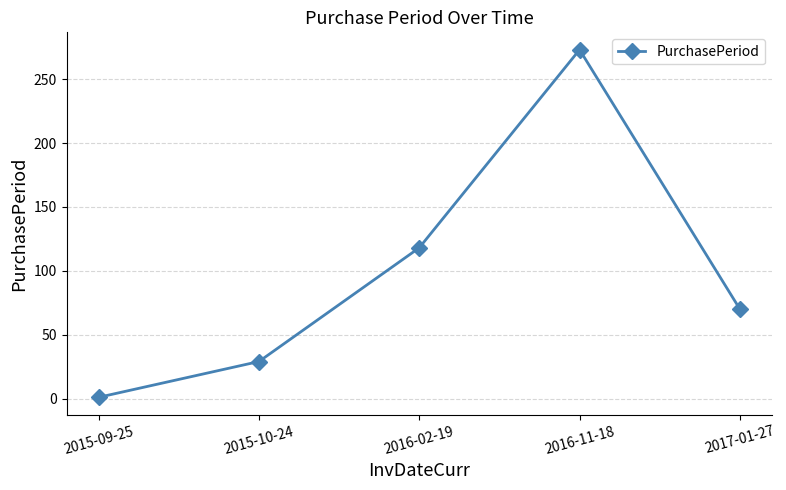

Reading right to left, what are all the values shown in this chart?

2017-01-27=70	2016-11-18=273	2016-02-19=118	2015-10-24=29	2015-09-25=1